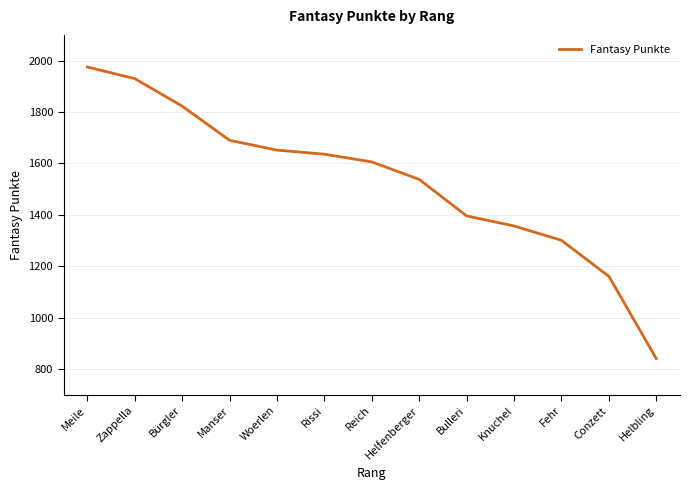

Which category has the highest value across all series?

Meile